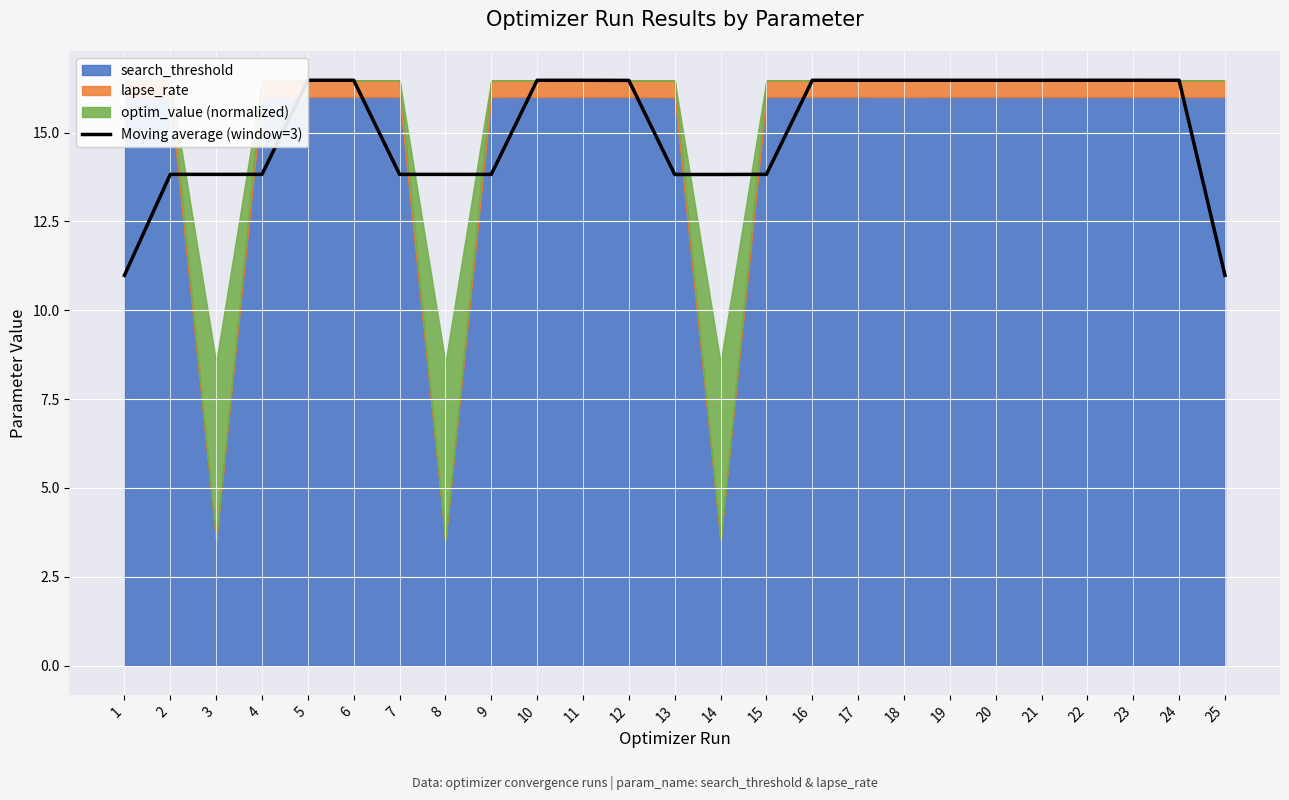

The value at 17 is 25.4. True or false?

False